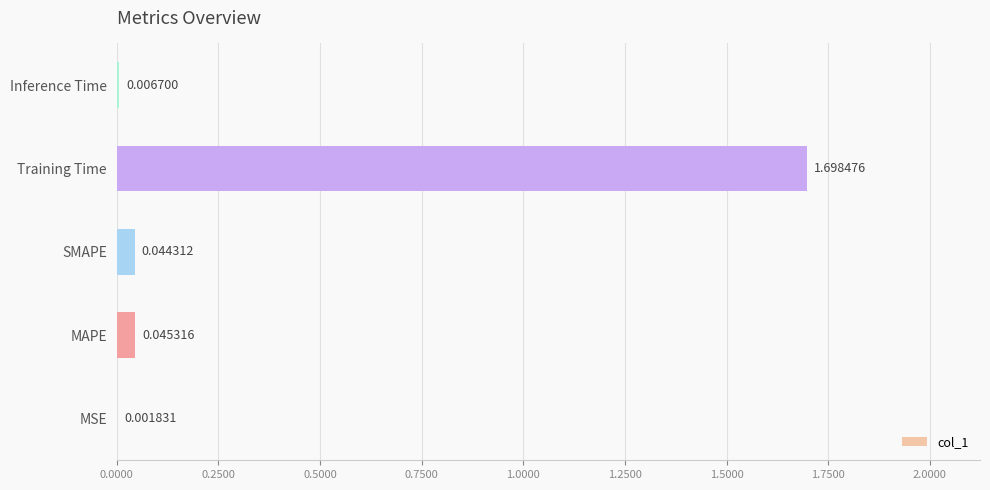

At which label is the value closest to 0?

MSE